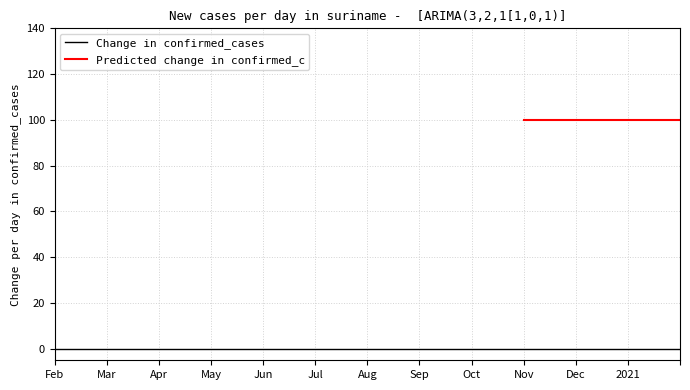

Between 5 and 6, which is larger?

5